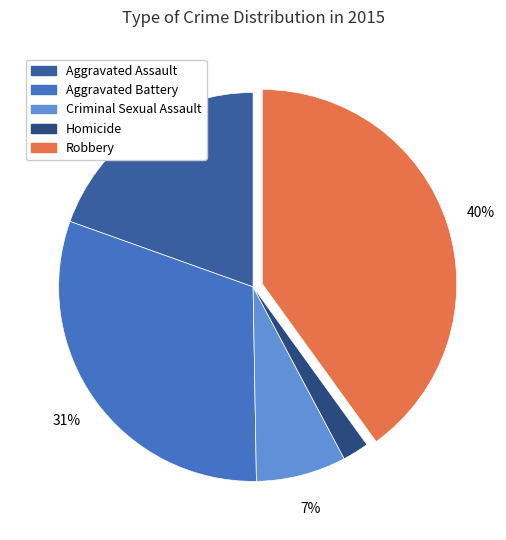

Which category has the biggest portion of the pie?

Robbery